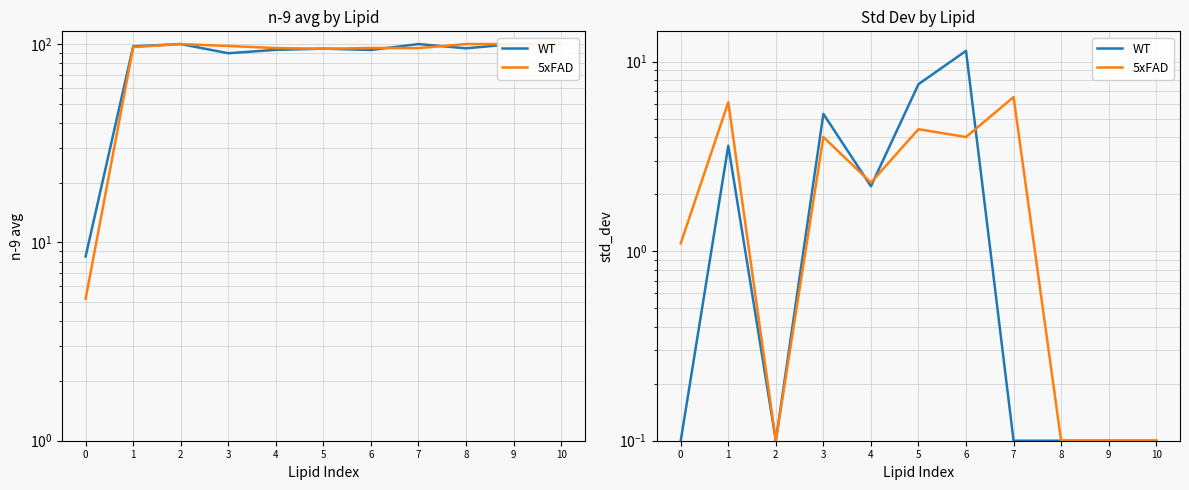

At how many categories does at least one series exceed 10?

1